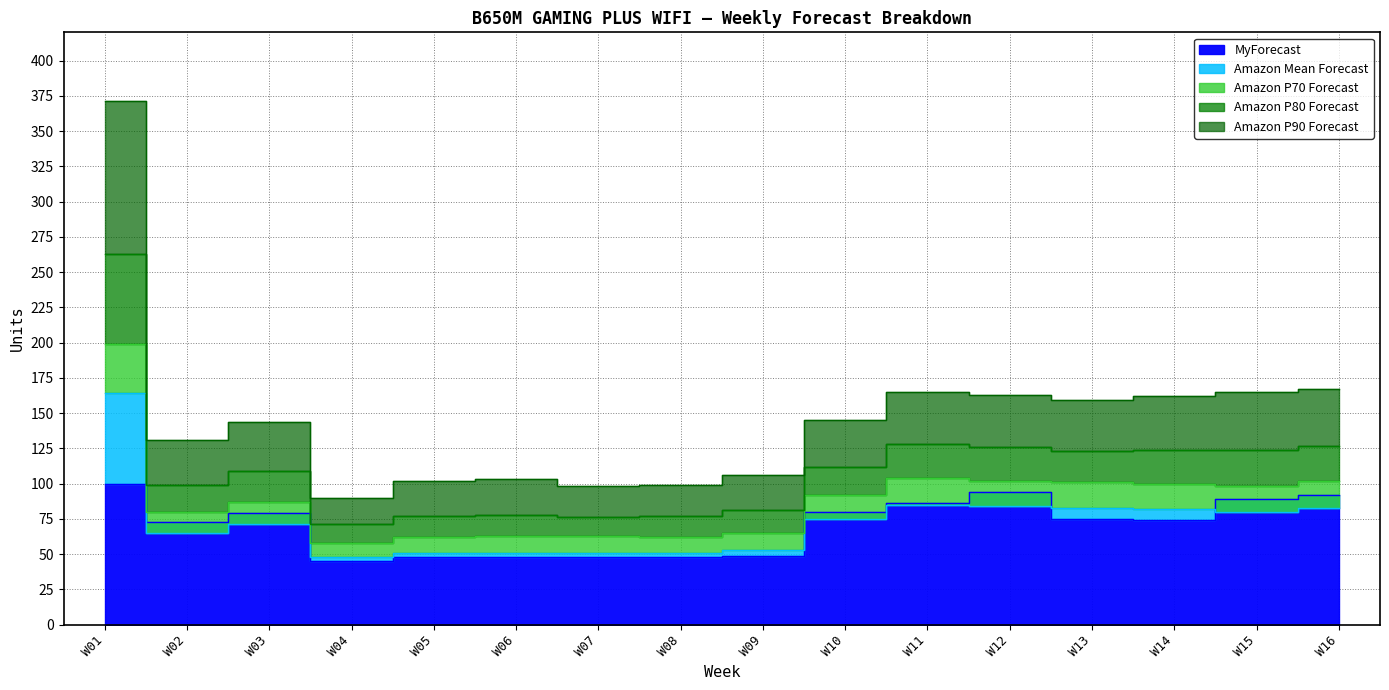

What is the spread (max minus min) of values at W09?

57